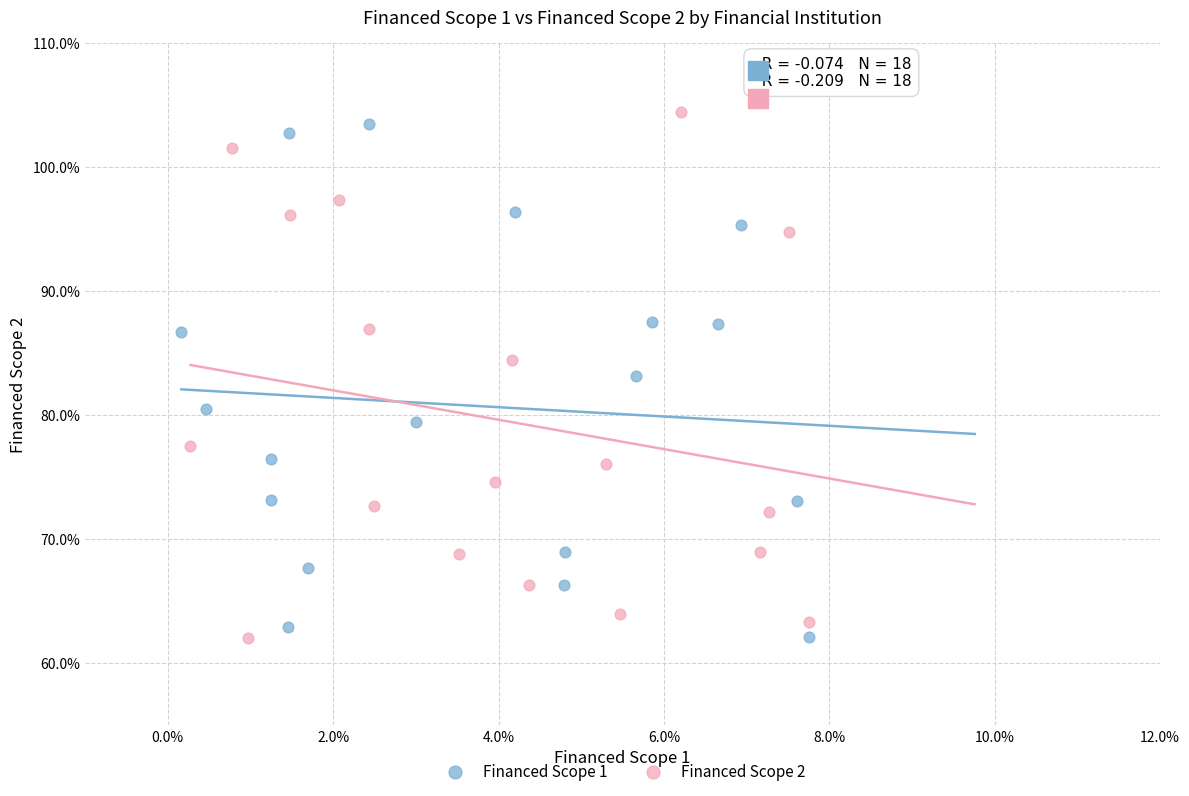

What are all the series names shown in the legend?

Financed Scope 1, Financed Scope 2